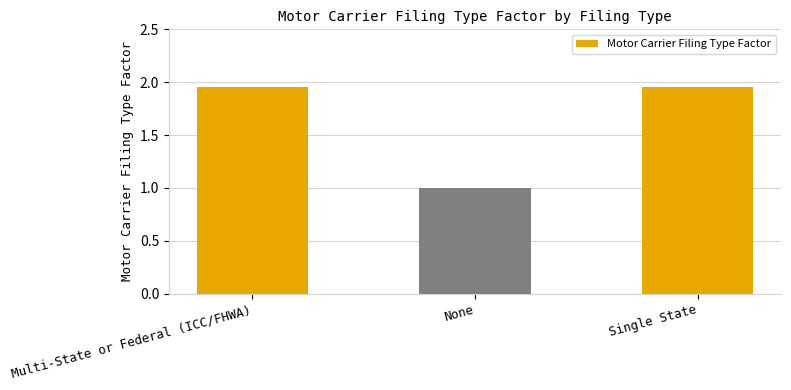

Which has a higher value, None or Multi-State or Federal (ICC/FHWA)?

Multi-State or Federal (ICC/FHWA)